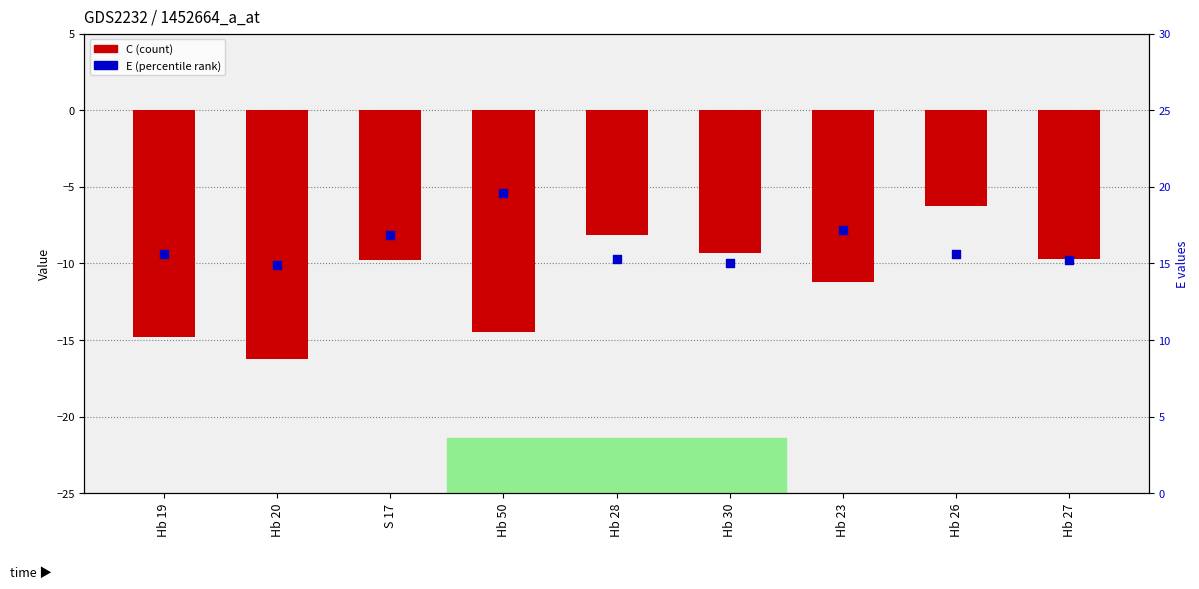

At how many categories does at least one series exceed 1?

9